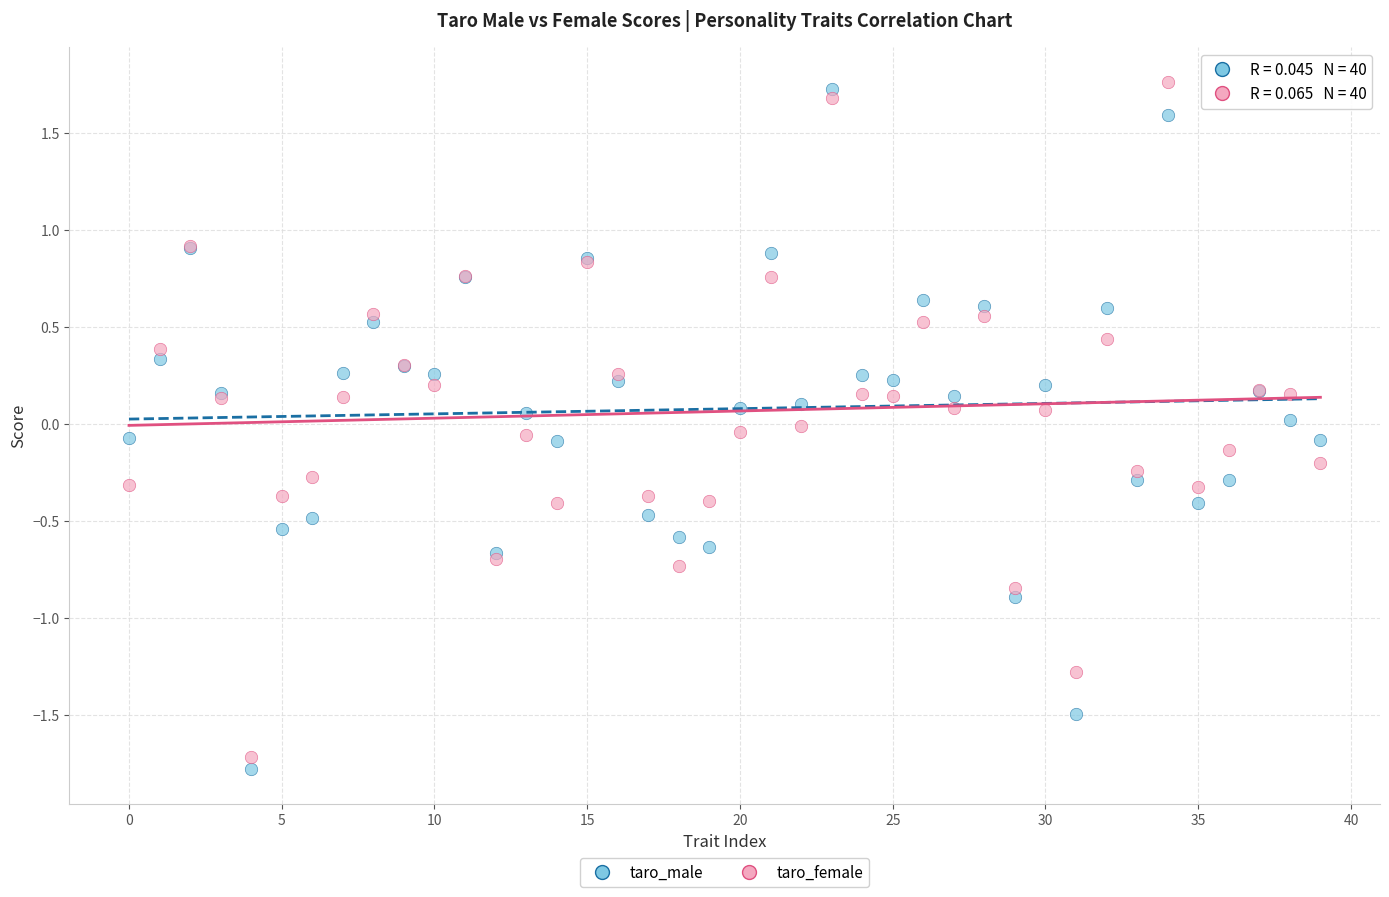

What are all the series names shown in the legend?

taro_male, taro_female